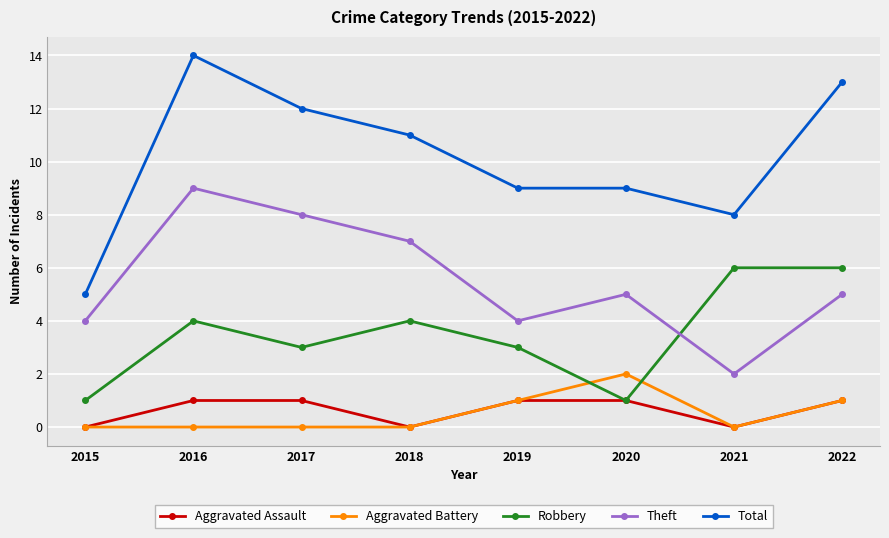

Read the Aggravated Assault value at 2019.

1